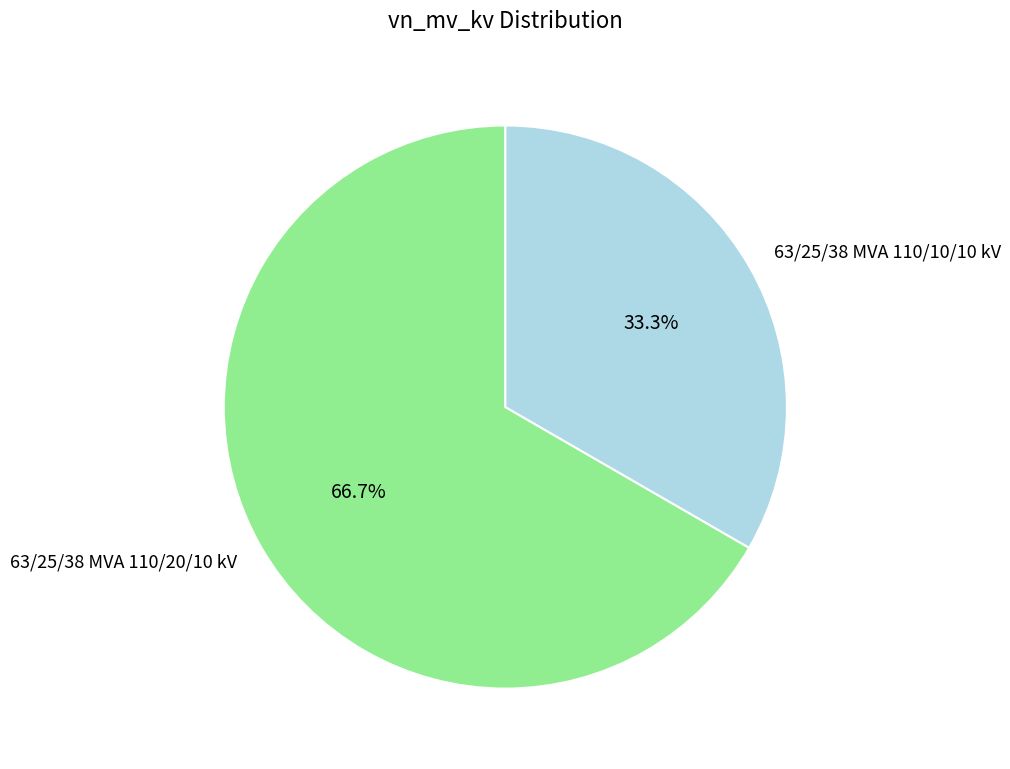

What is the smallest slice in the pie chart?

63/25/38 MVA 110/10/10 kV